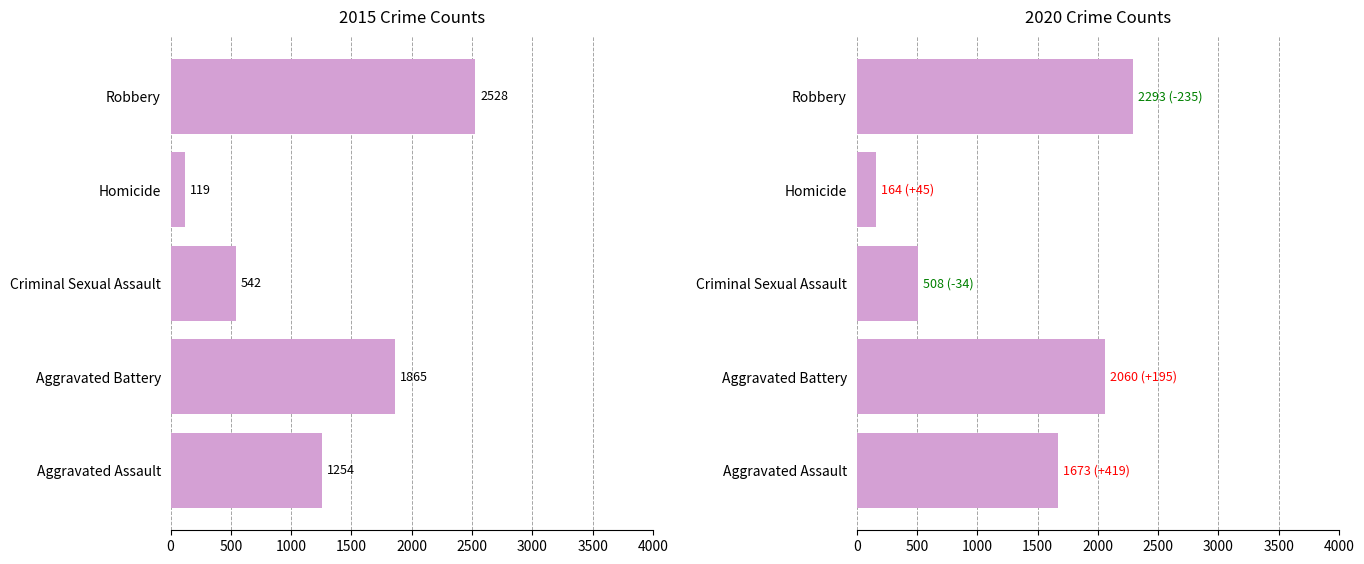

What is the label of the 1st bar from the left?

Aggravated Assault